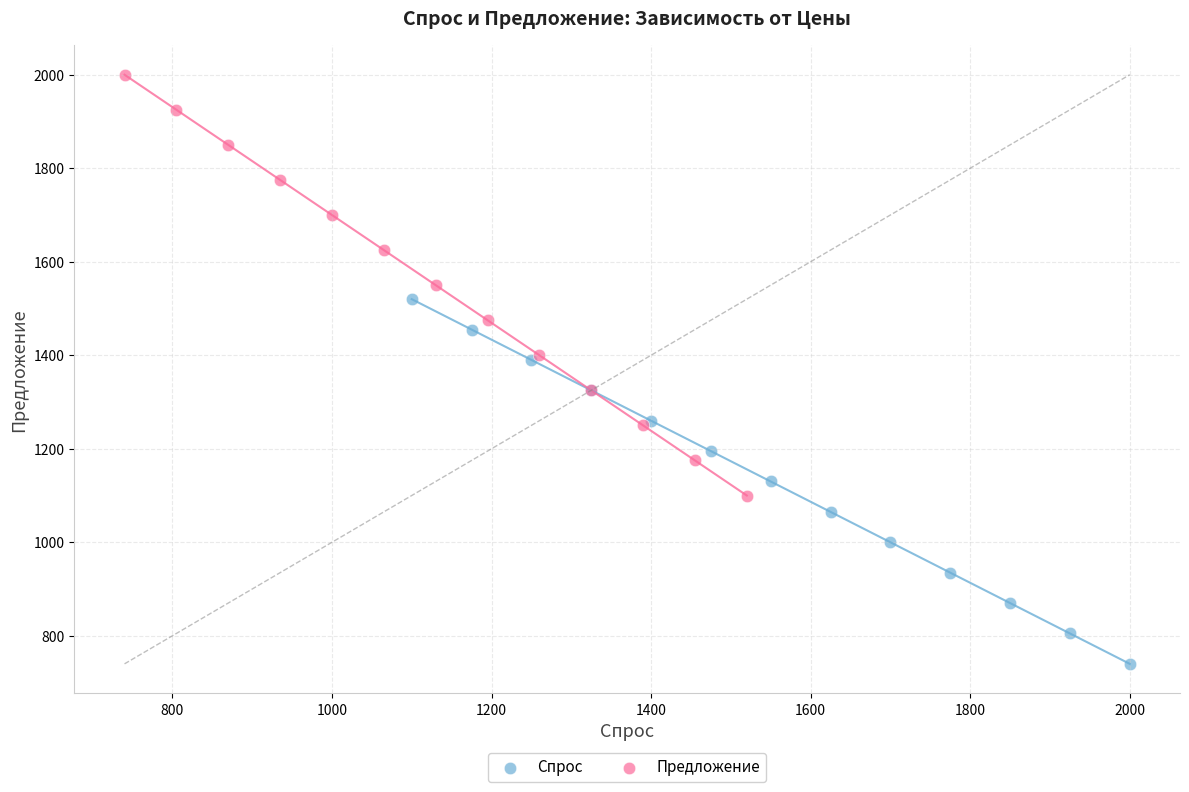

Which series contains the lowest Y value?

Спрос